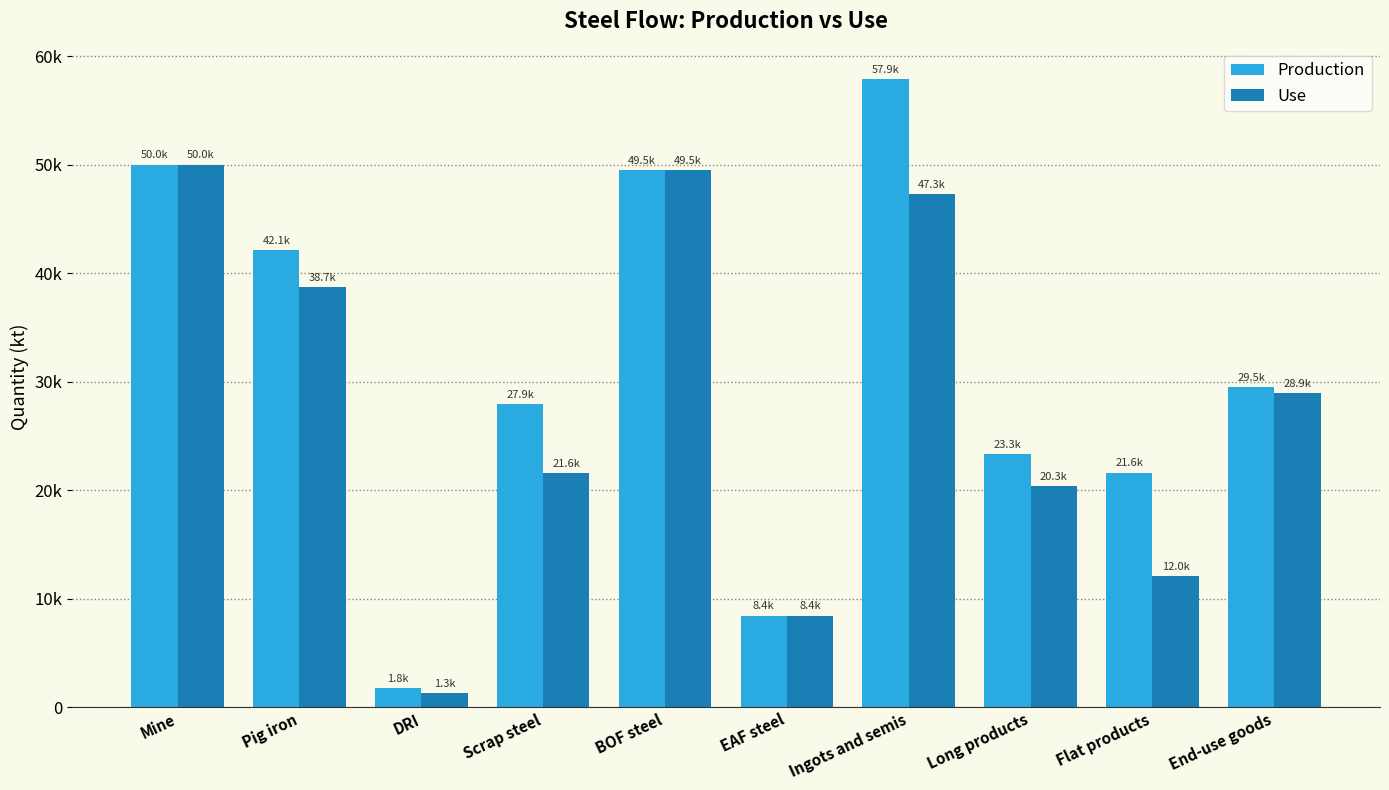

True or false: Use has a value of 49460.6 at BOF steel.

True